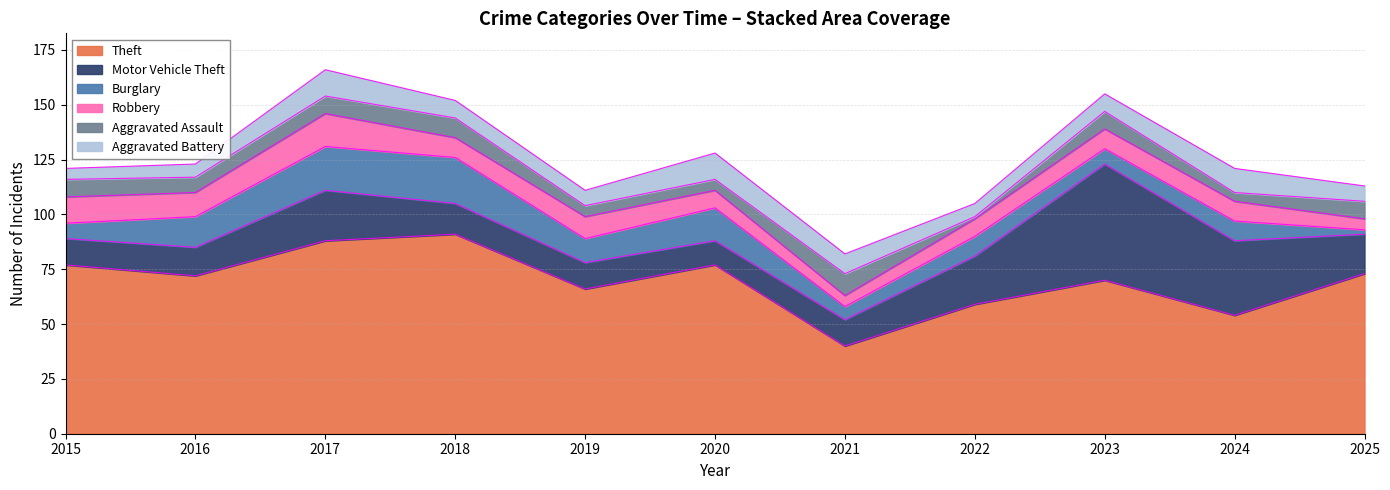

At which category does Burglary reach its first local valley?

2019